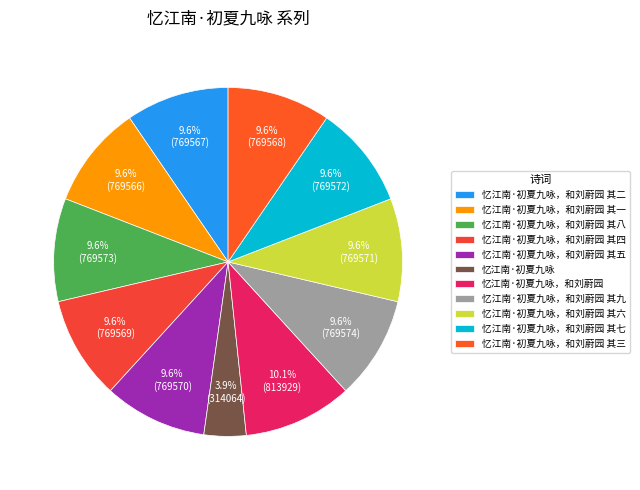

What is the change in value from 忆江南·初夏九咏，和刘蔚园 其九 to 忆江南·初夏九咏，和刘蔚园 其三?

-6